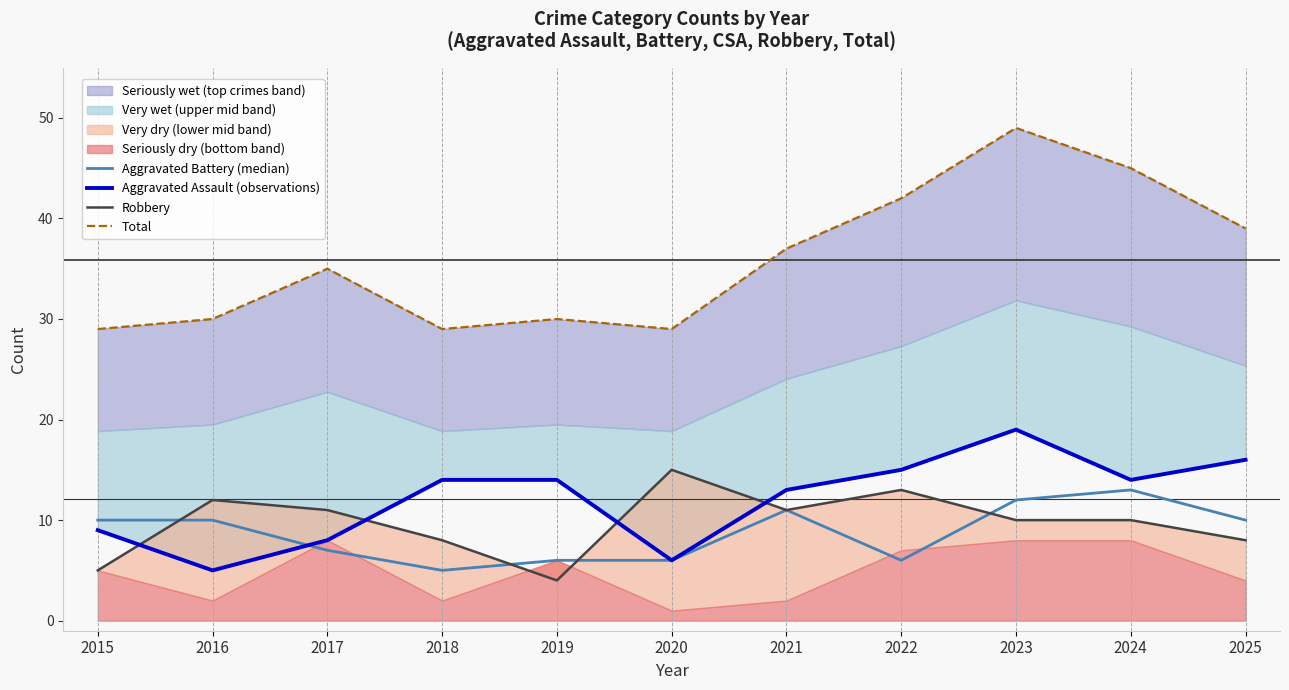

Which category has the highest value across all series?

2023